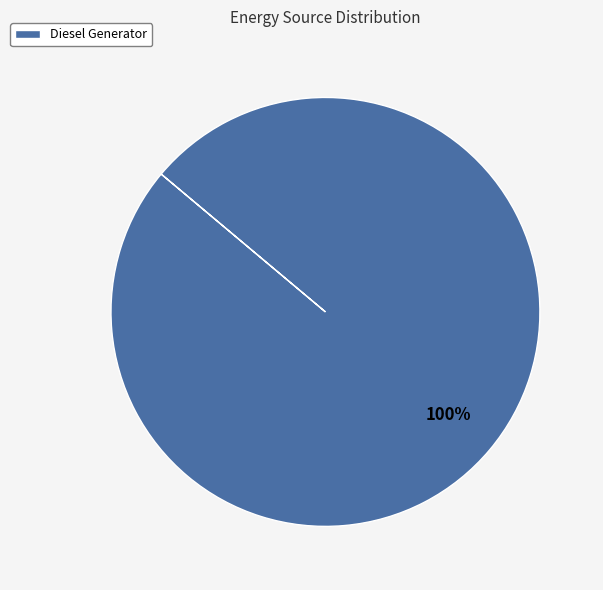

Rank the categories by value from lowest to highest.

Diesel Generator